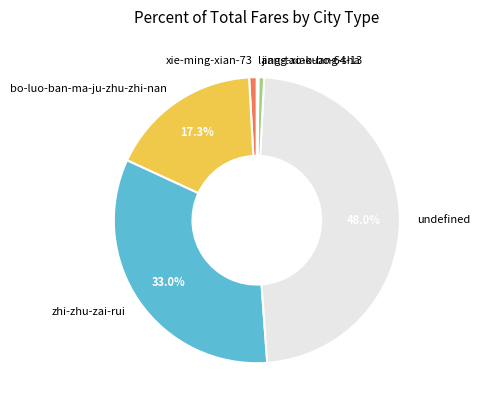

To the nearest percent, what is the combined percentage of bo-luo-ban-ma-ju-zhu-zhi-nan and undefined?

65%